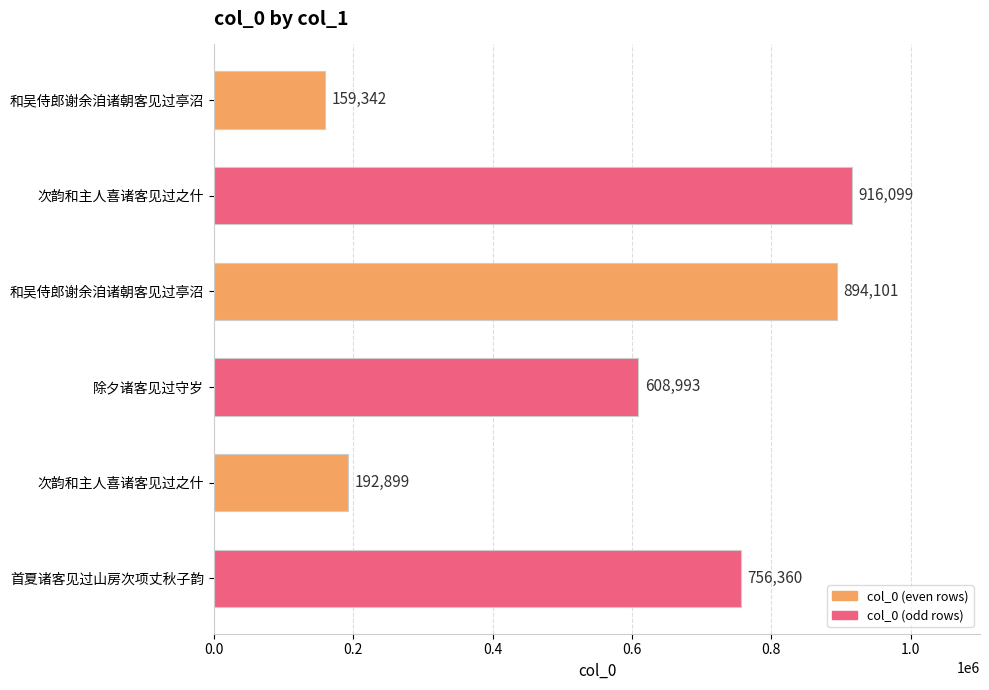

Does the chart contain any negative values?

No